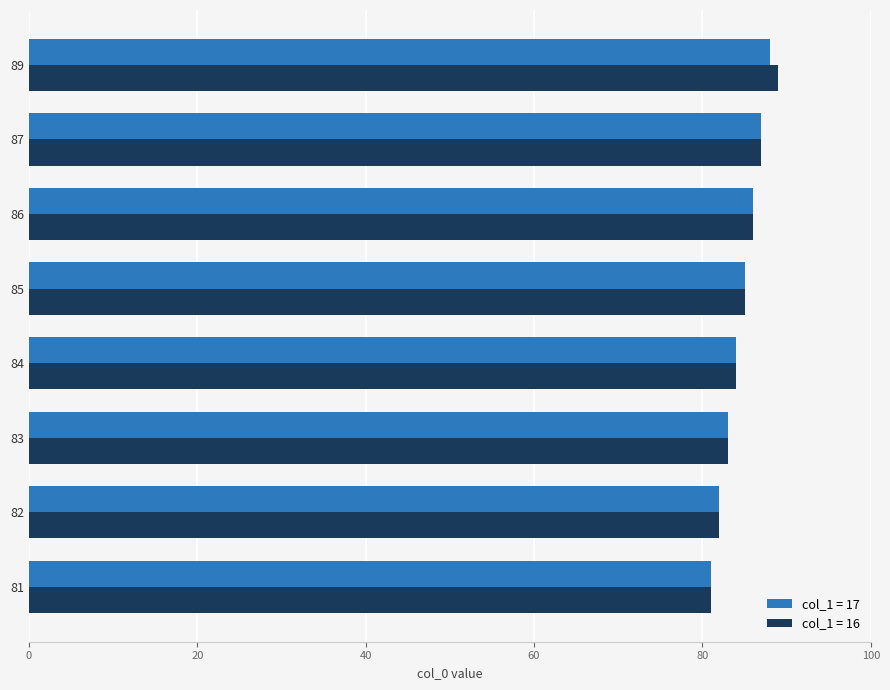

Is the value of col_1 = 17 at 84 greater than the value of col_1 = 16 at 87?

No